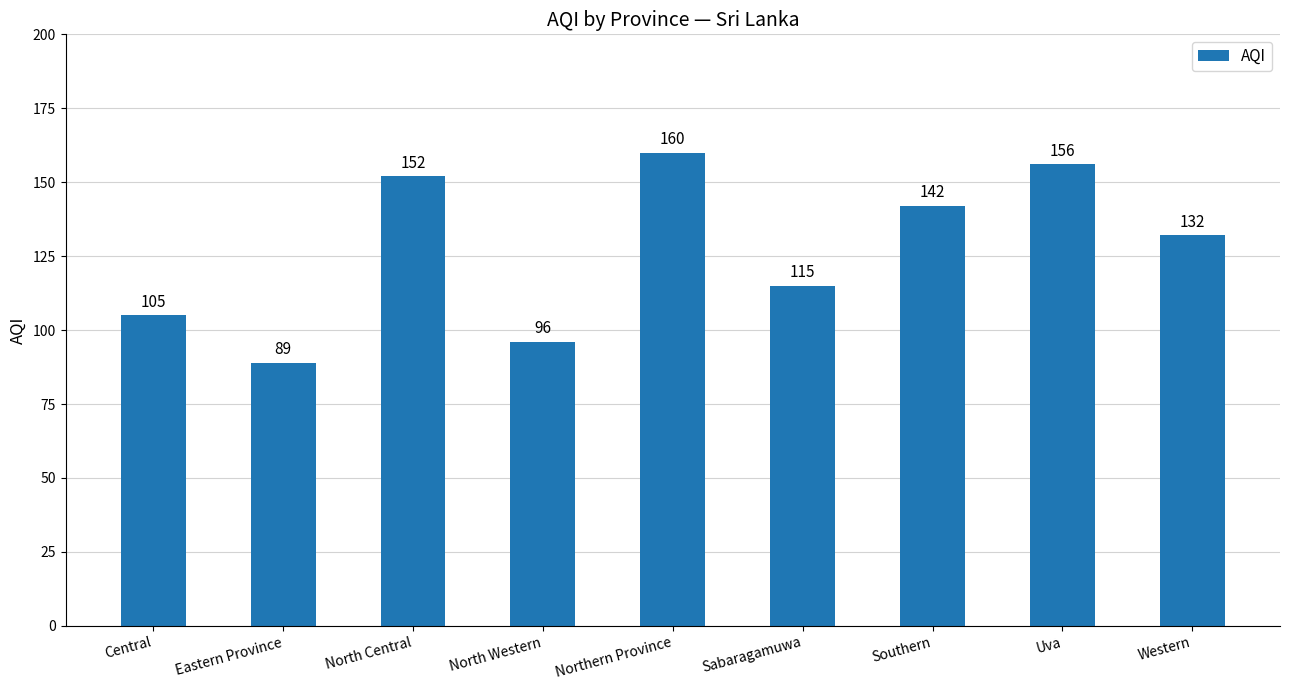

What is the change in value from Central to Sabaragamuwa?

+10